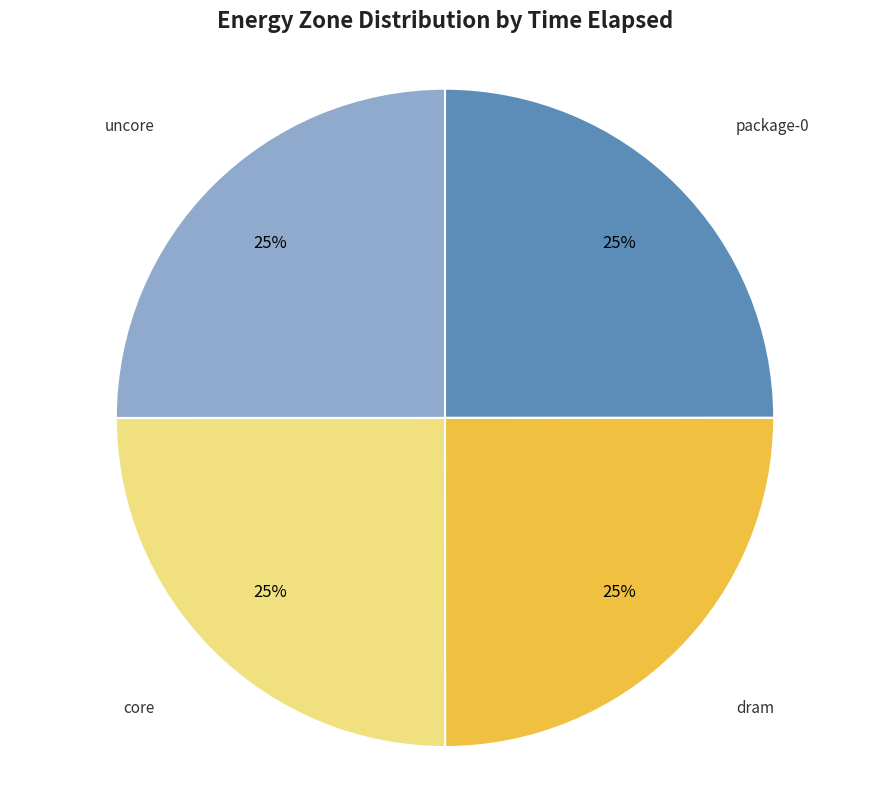

What percentage is the package-0 slice, to the nearest percent?

25%